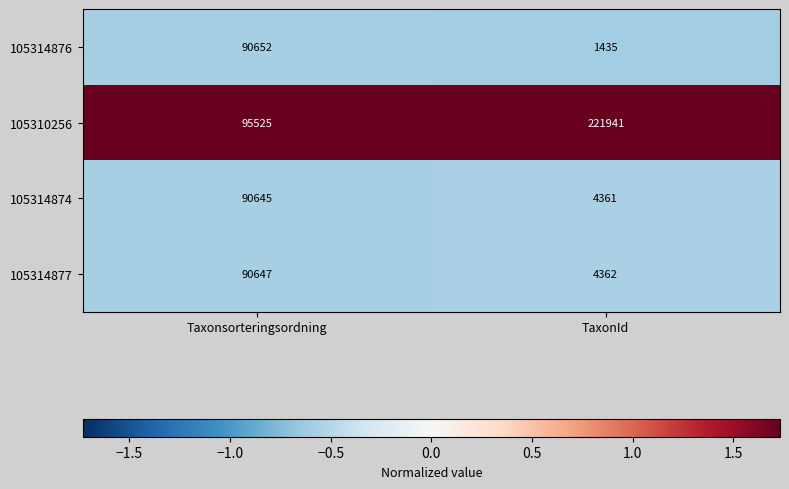

Which series has the largest range (max minus min)?

105310256